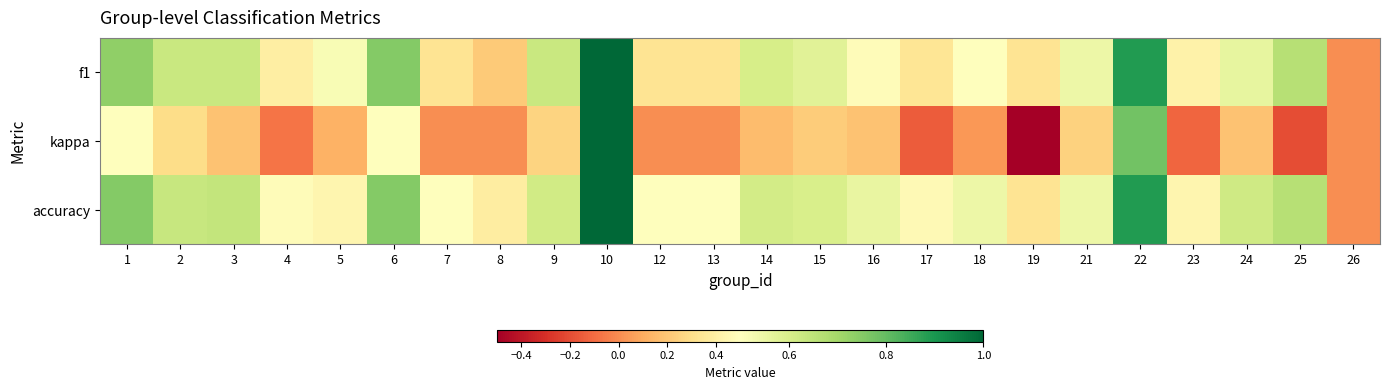

Which series has the widest spread of values?

kappa